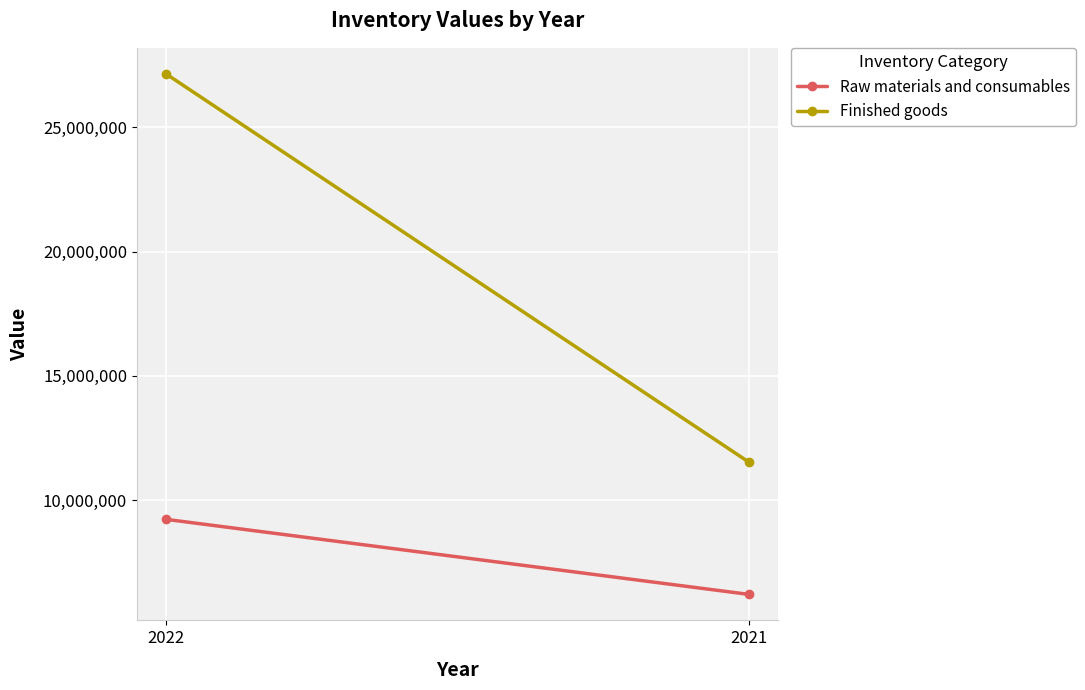

Is it true that Raw materials and consumables equals 16470932 at 2022?

False